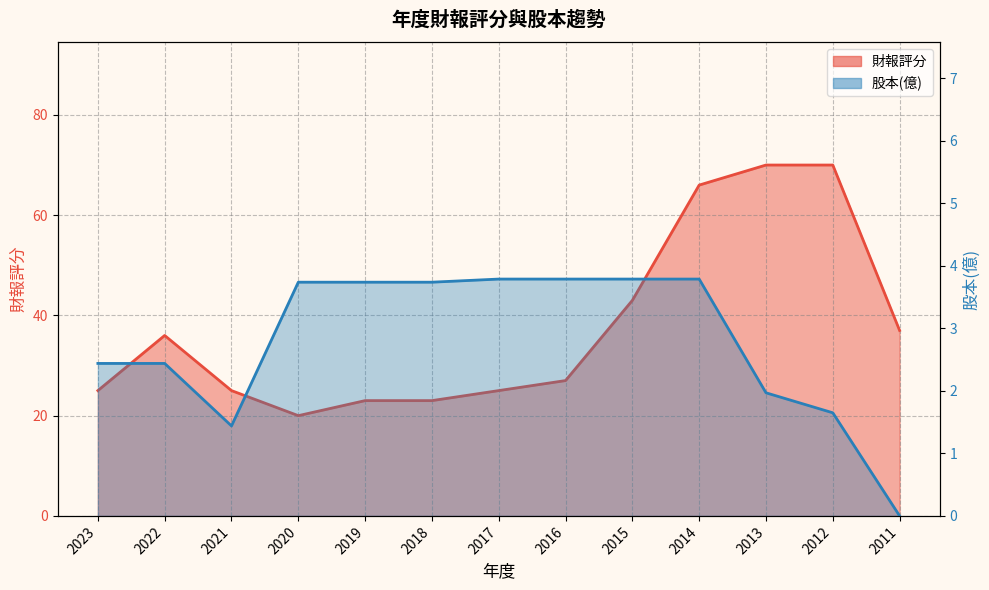

How many data points does each series have?

13